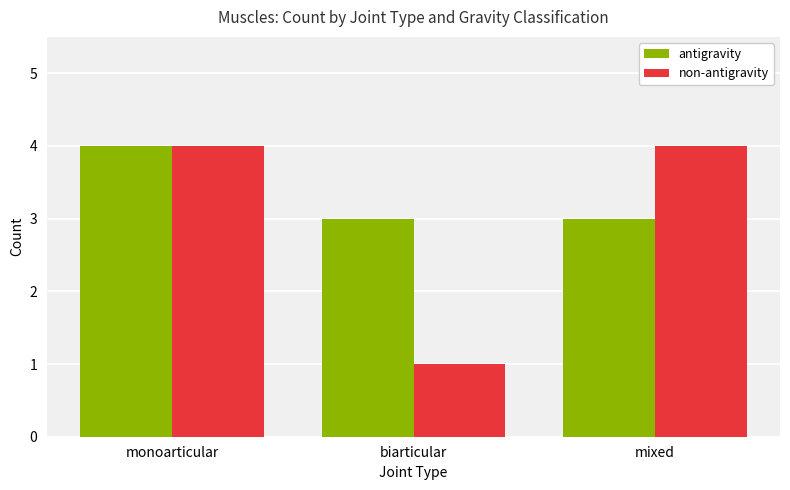

Rank the series by their average value, from highest to lowest.

antigravity, non-antigravity